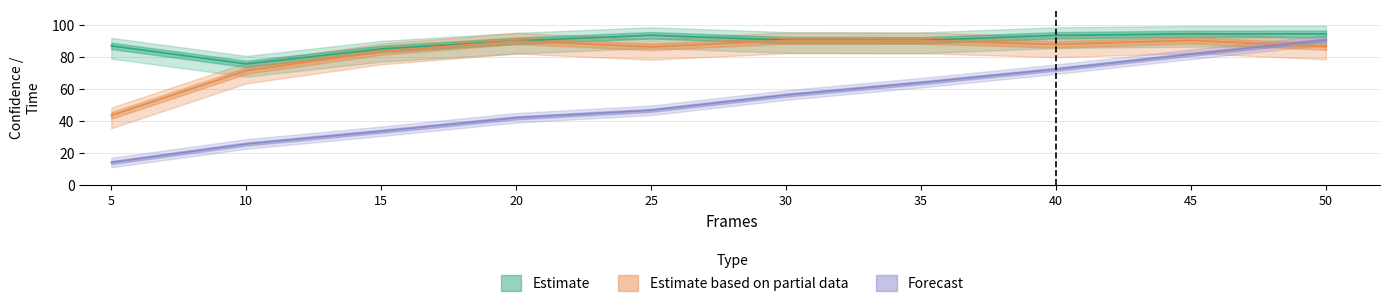

What value does the Short Box conf series have at 10?

75.8